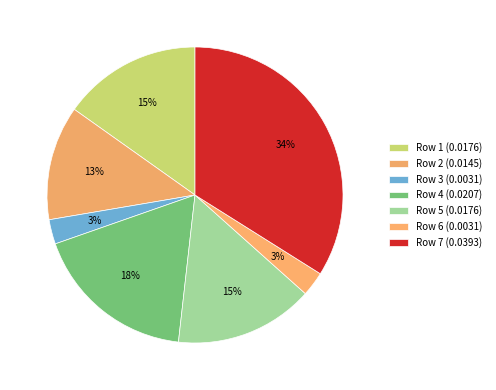

Is there any slice that represents more than half of the pie?

No